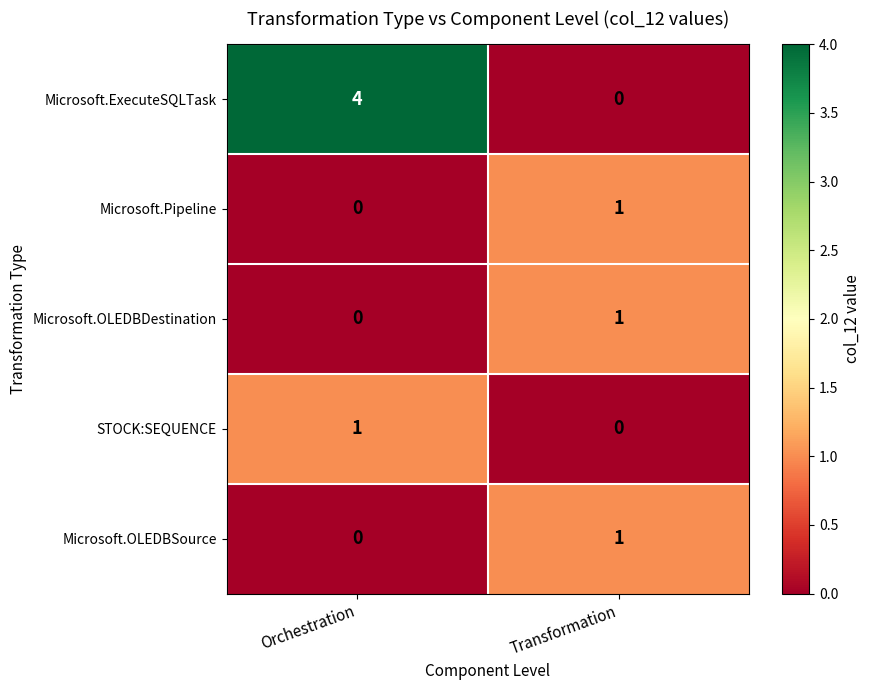

Where is Microsoft.OLEDBSource nearest to the value 0?

Orchestration